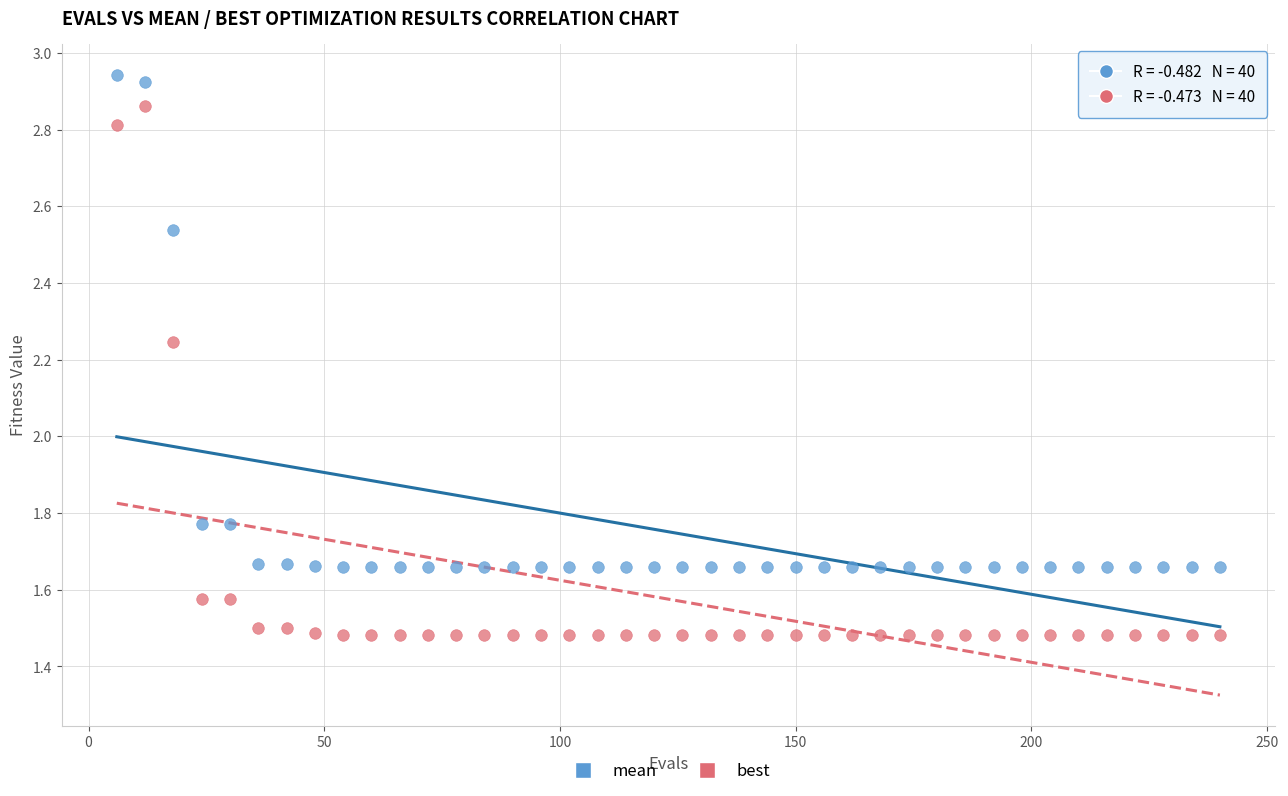

Across all data points, what is the range of X values (max minus min)?

234.0